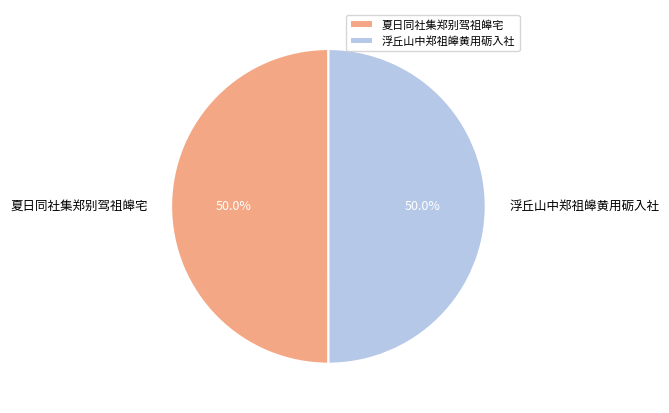

To the nearest percent, what percentage of the pie is 浮丘山中郑祖皞黄用砺入社?

50%